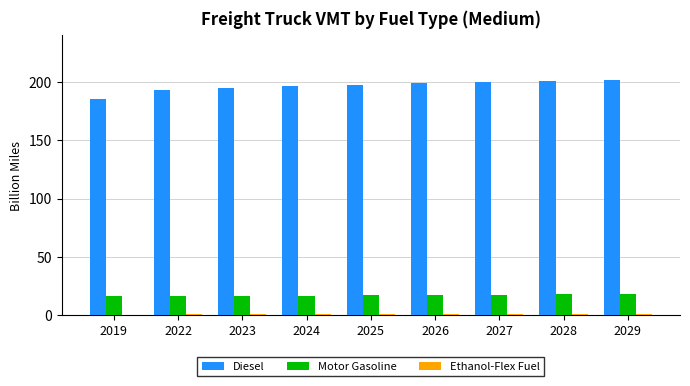

What is the sum of all Diesel values?

1768.6